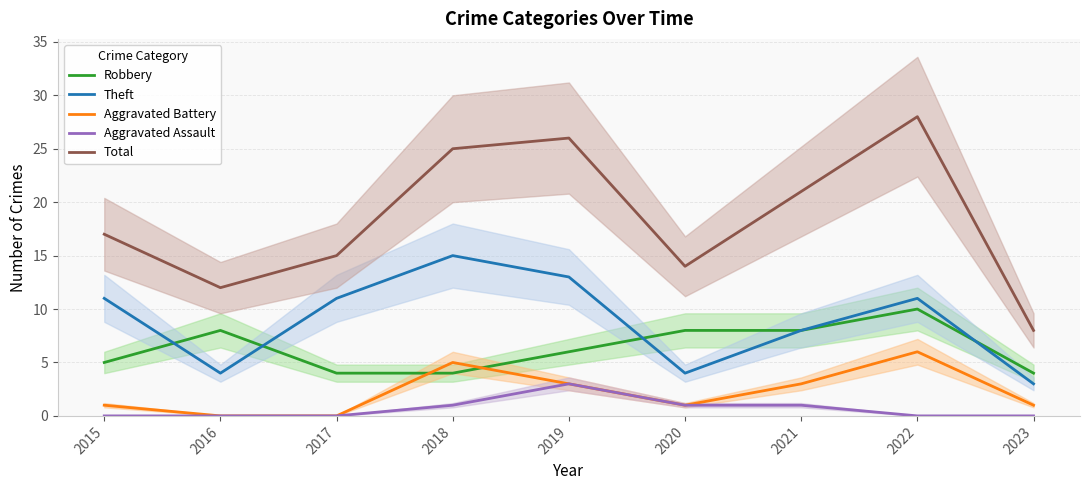

What is the highest value of the Aggravated Assault series?

3